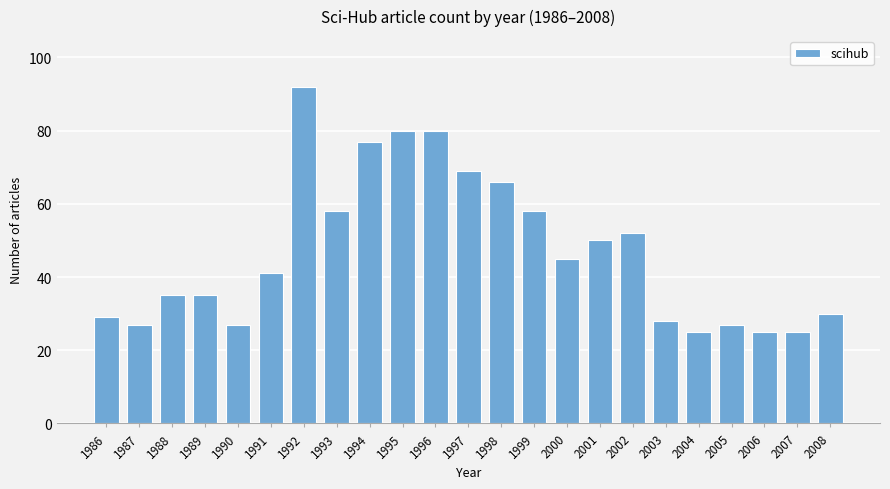

Reading left to right, list all the values displayed in this chart.

29	27	35	35	27	41	92	58	77	80	80	69	66	58	45	50	52	28	25	27	25	25	30